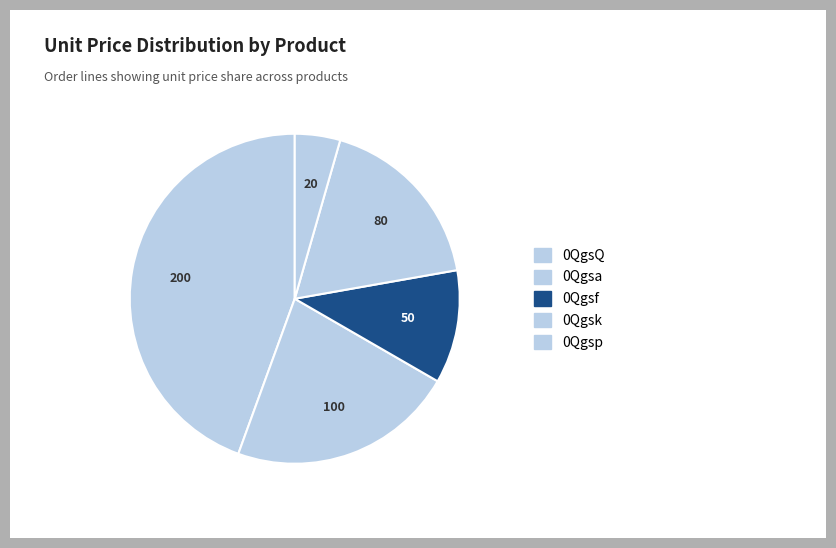

How many slices are in this pie chart?

5